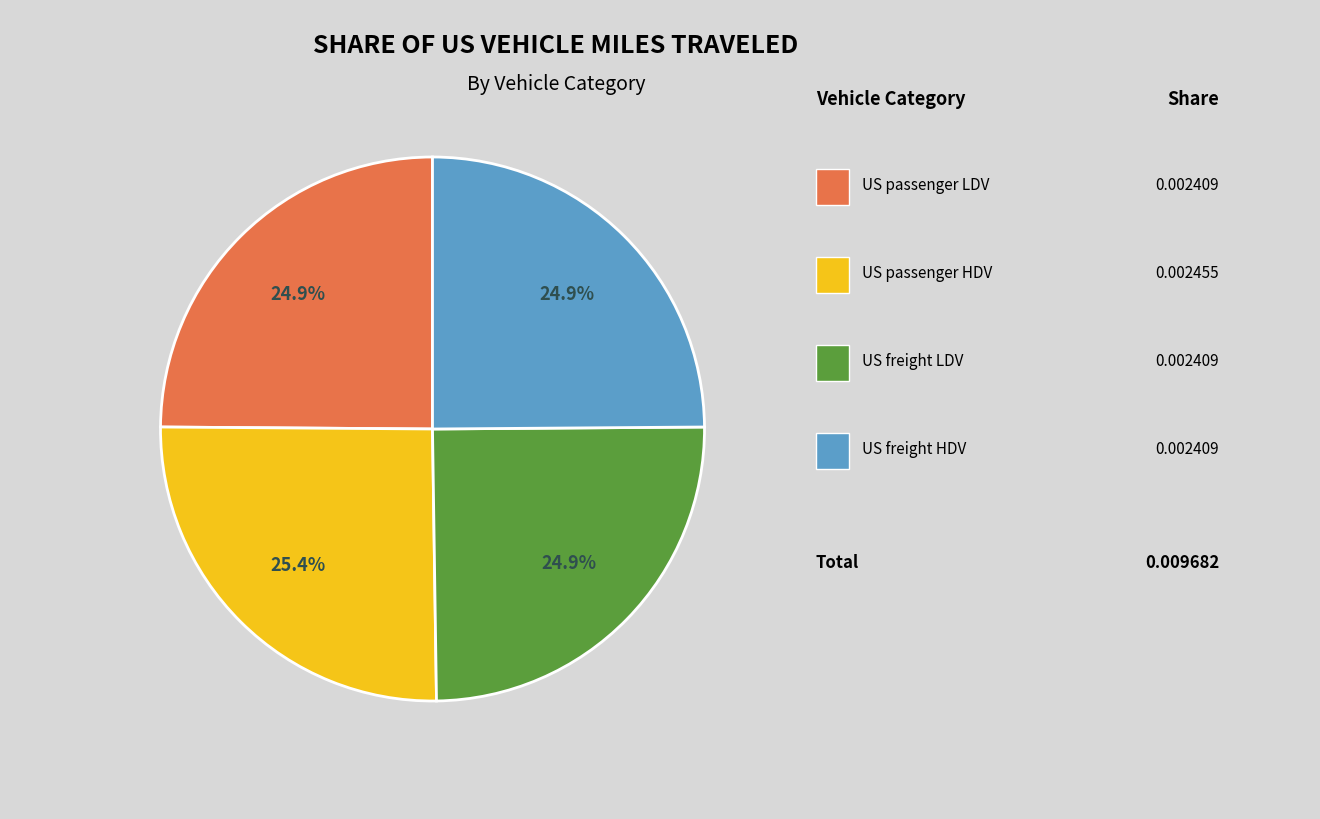

Is there a majority slice in this chart?

No